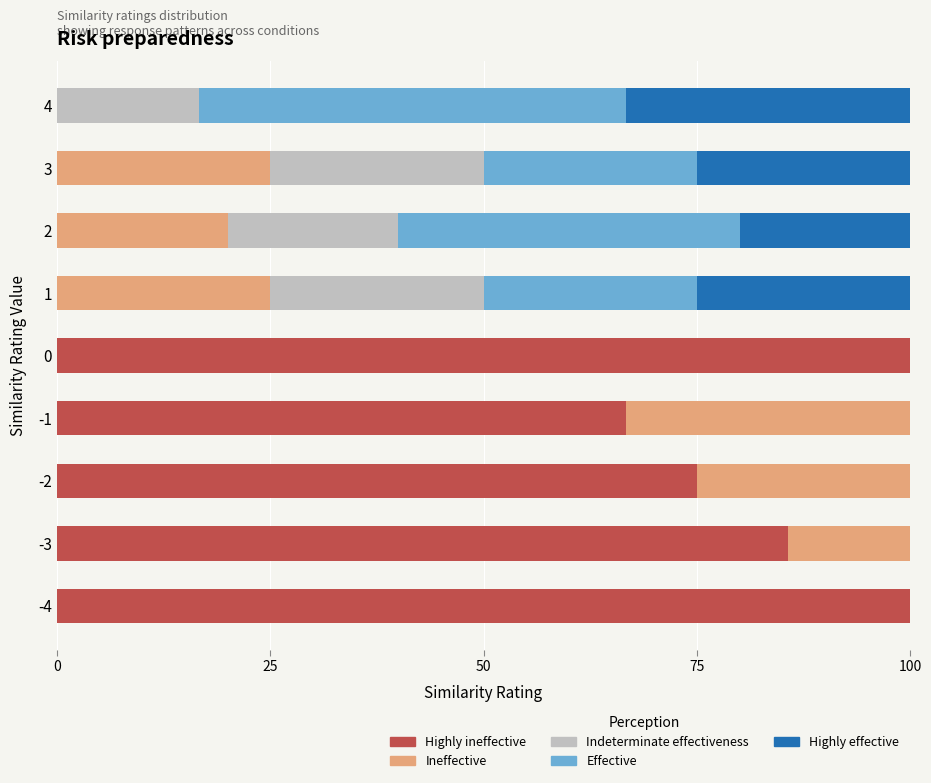

What is the total value across all series at 3?

100.0